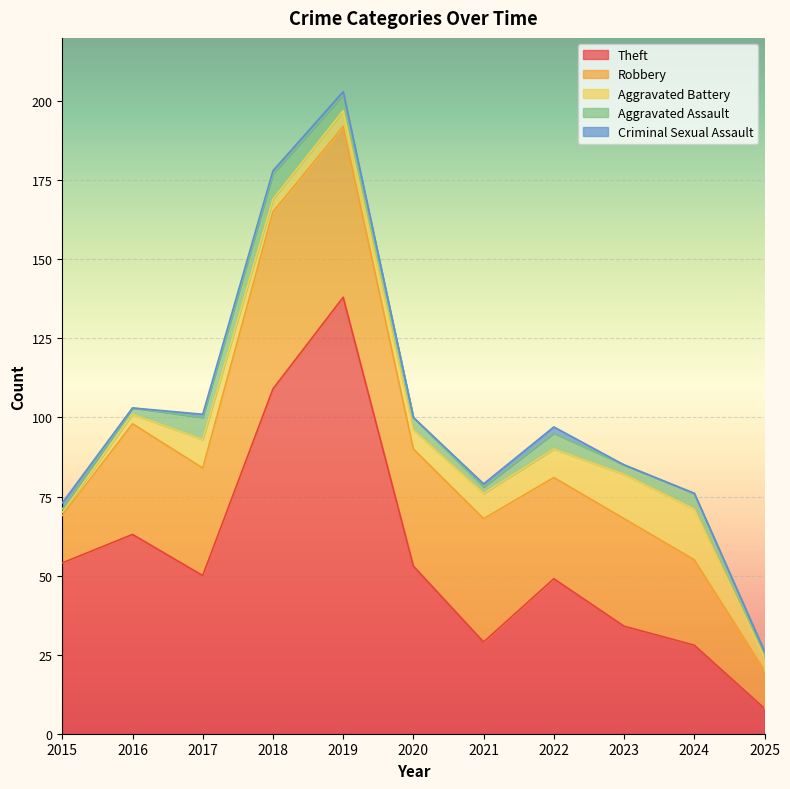

Which series has the largest total across all categories?

Theft